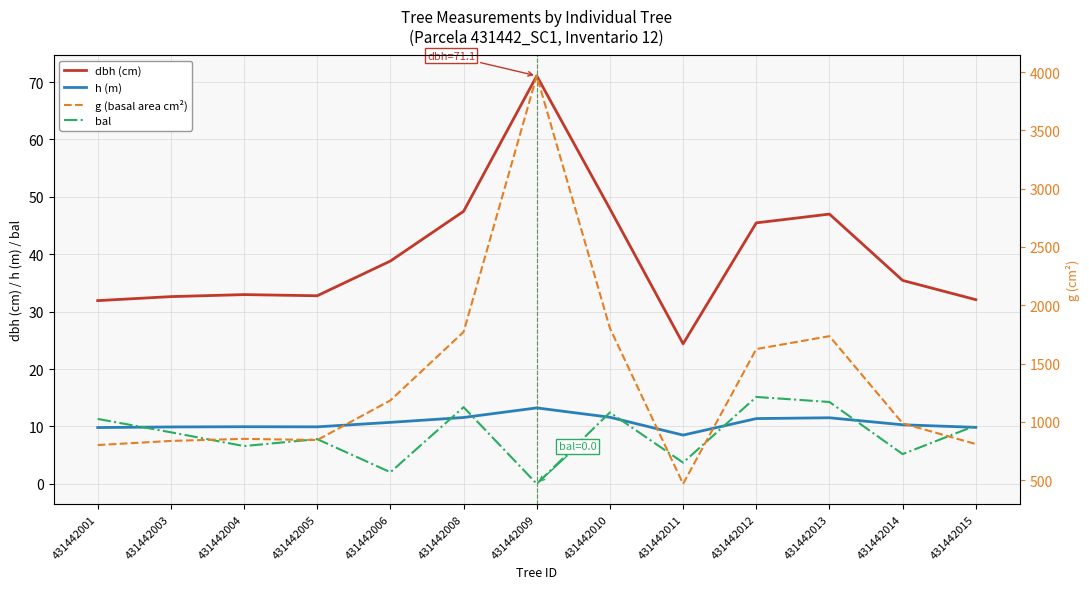

Which series has the widest spread of values?

g (basal area cm²)